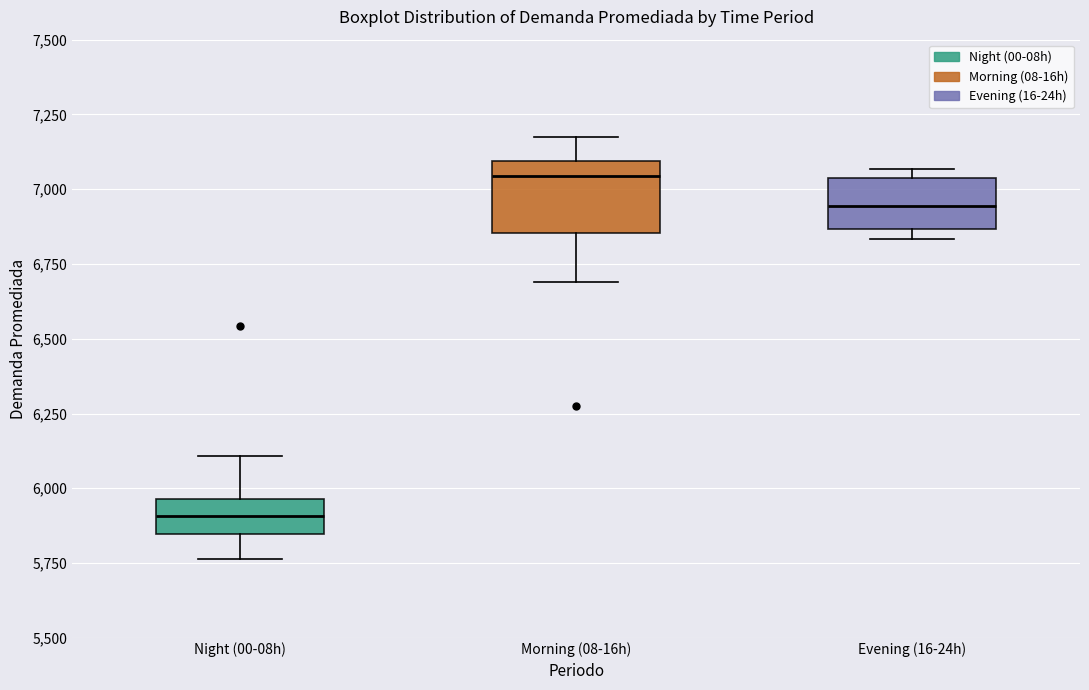

Comparing the boxes themselves (not the whiskers), which one is the tallest?

Morning (08-16h)